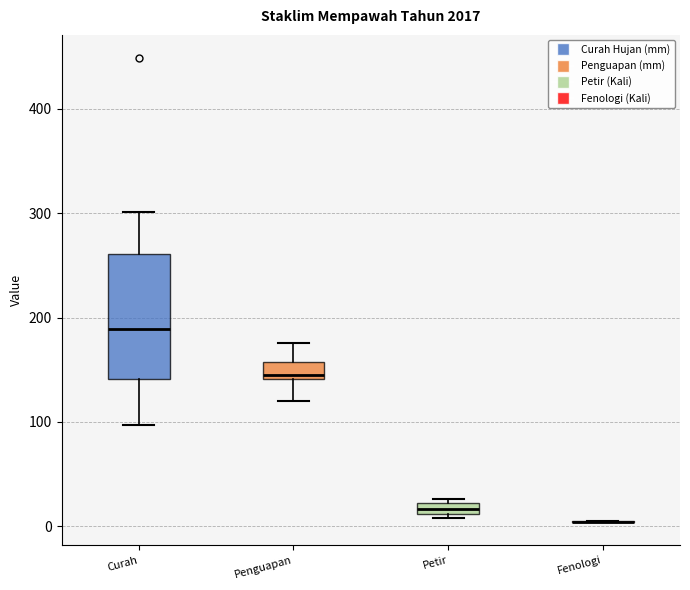

Where is the upper edge of the box for Penguapan on the y-axis? The values are not printed on the chart, so give them approximately, as read against the axis.

160